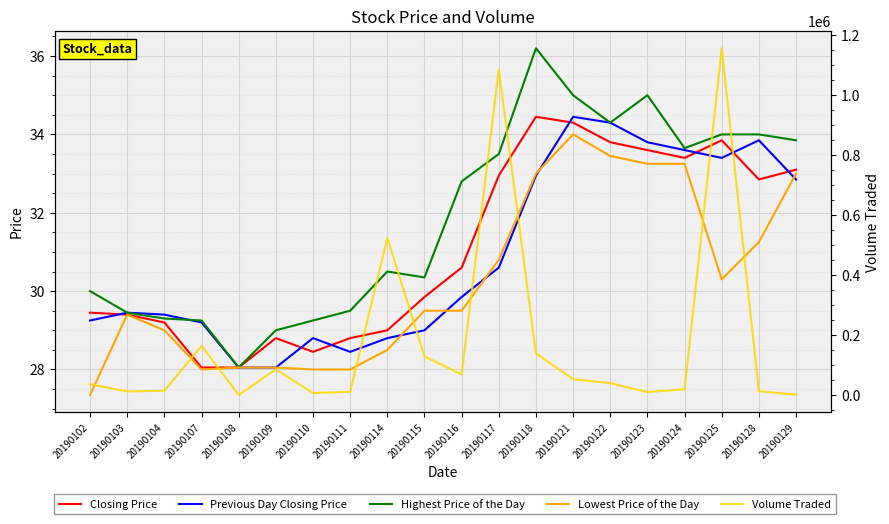

Is this an area chart (filled region under the line)?

No